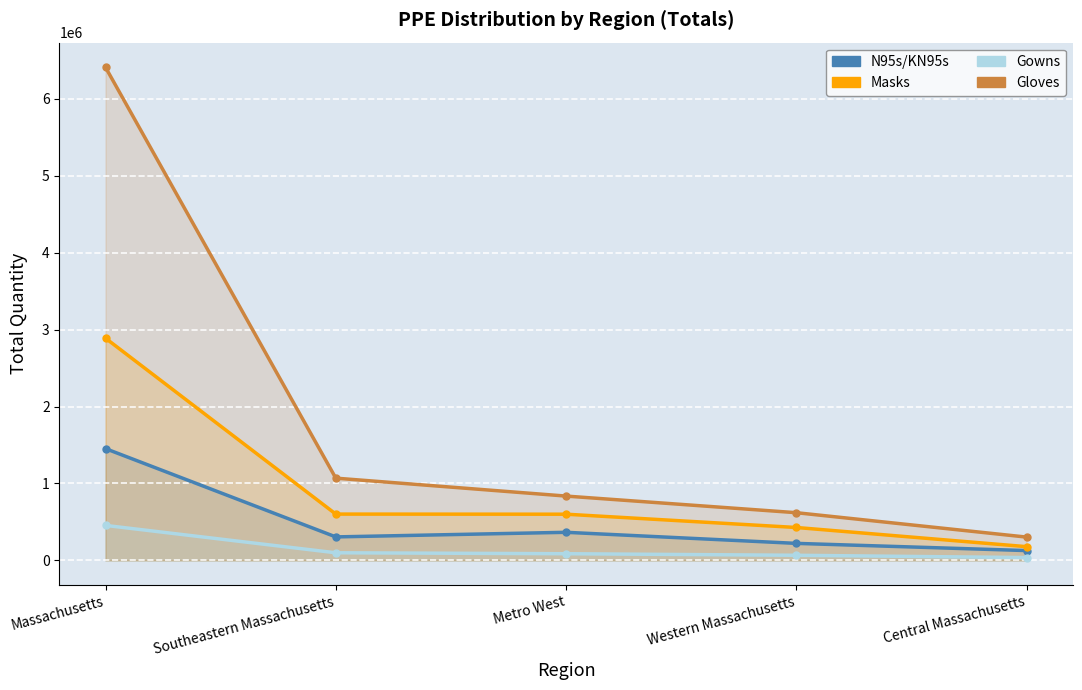

What is the approximate value of Gowns at Central Massachusetts?

36714.0